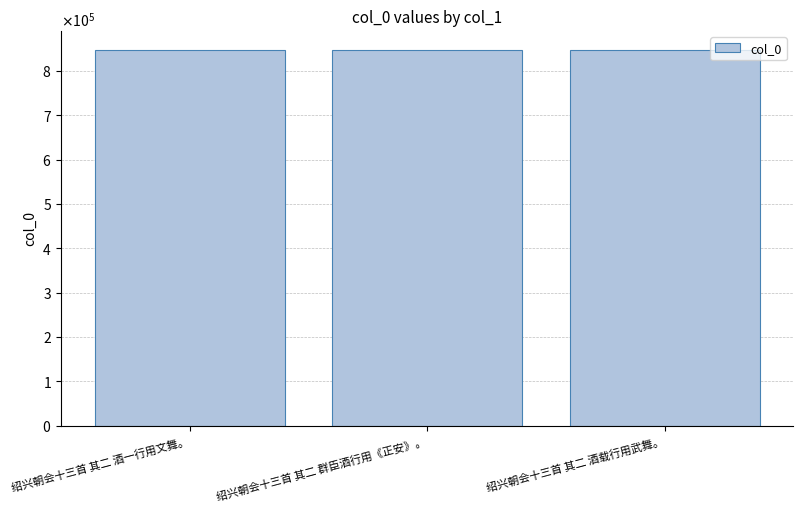

Approximately how many times larger is the value at 绍兴朝会十三首 其二 酒一行用文舞。 compared to 绍兴朝会十三首 其二 群臣酒行用《正安》。?

1.0